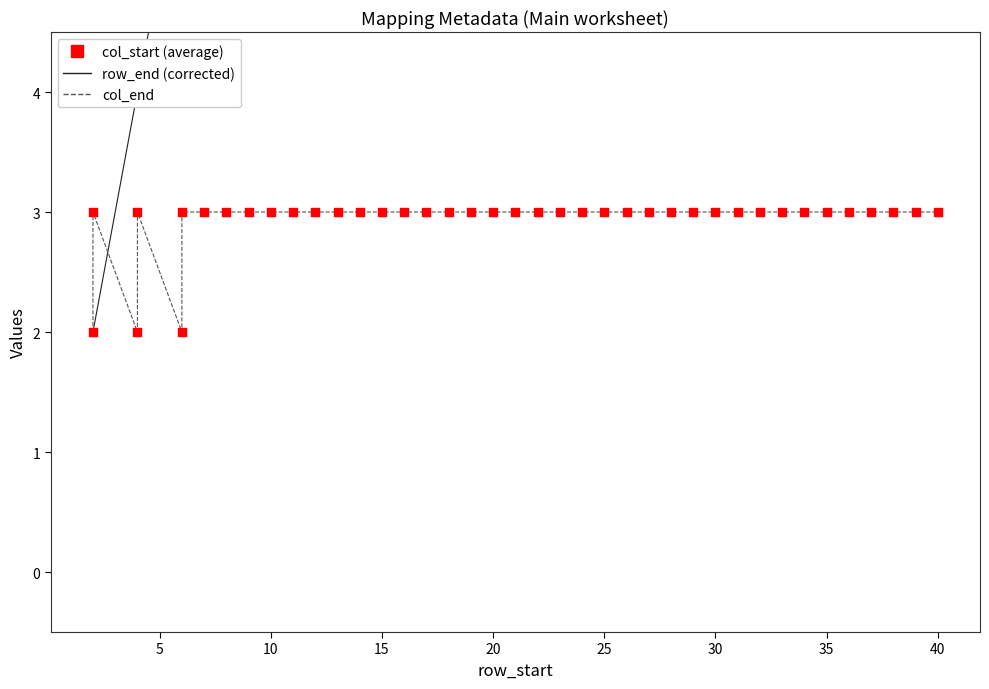

Which series has the largest Y range (max minus min)?

row_end